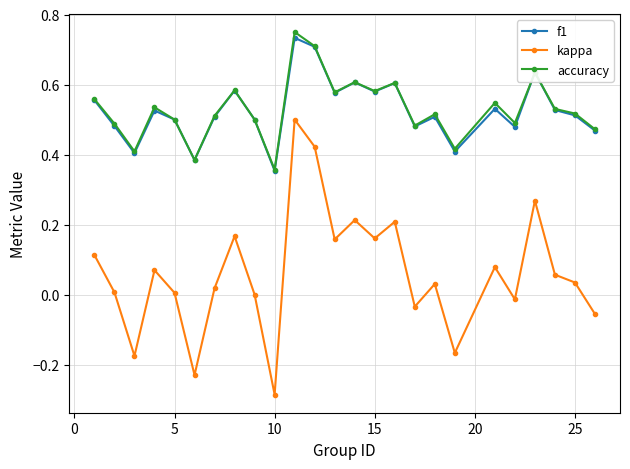

List the series in order of their peak value, highest first.

accuracy, f1, kappa